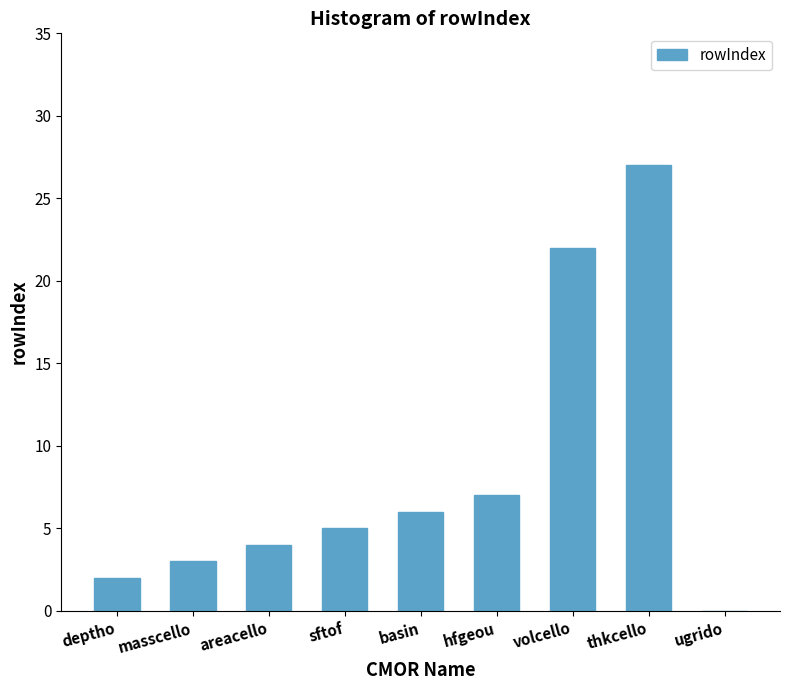

Between areacello and masscello, which is larger?

areacello